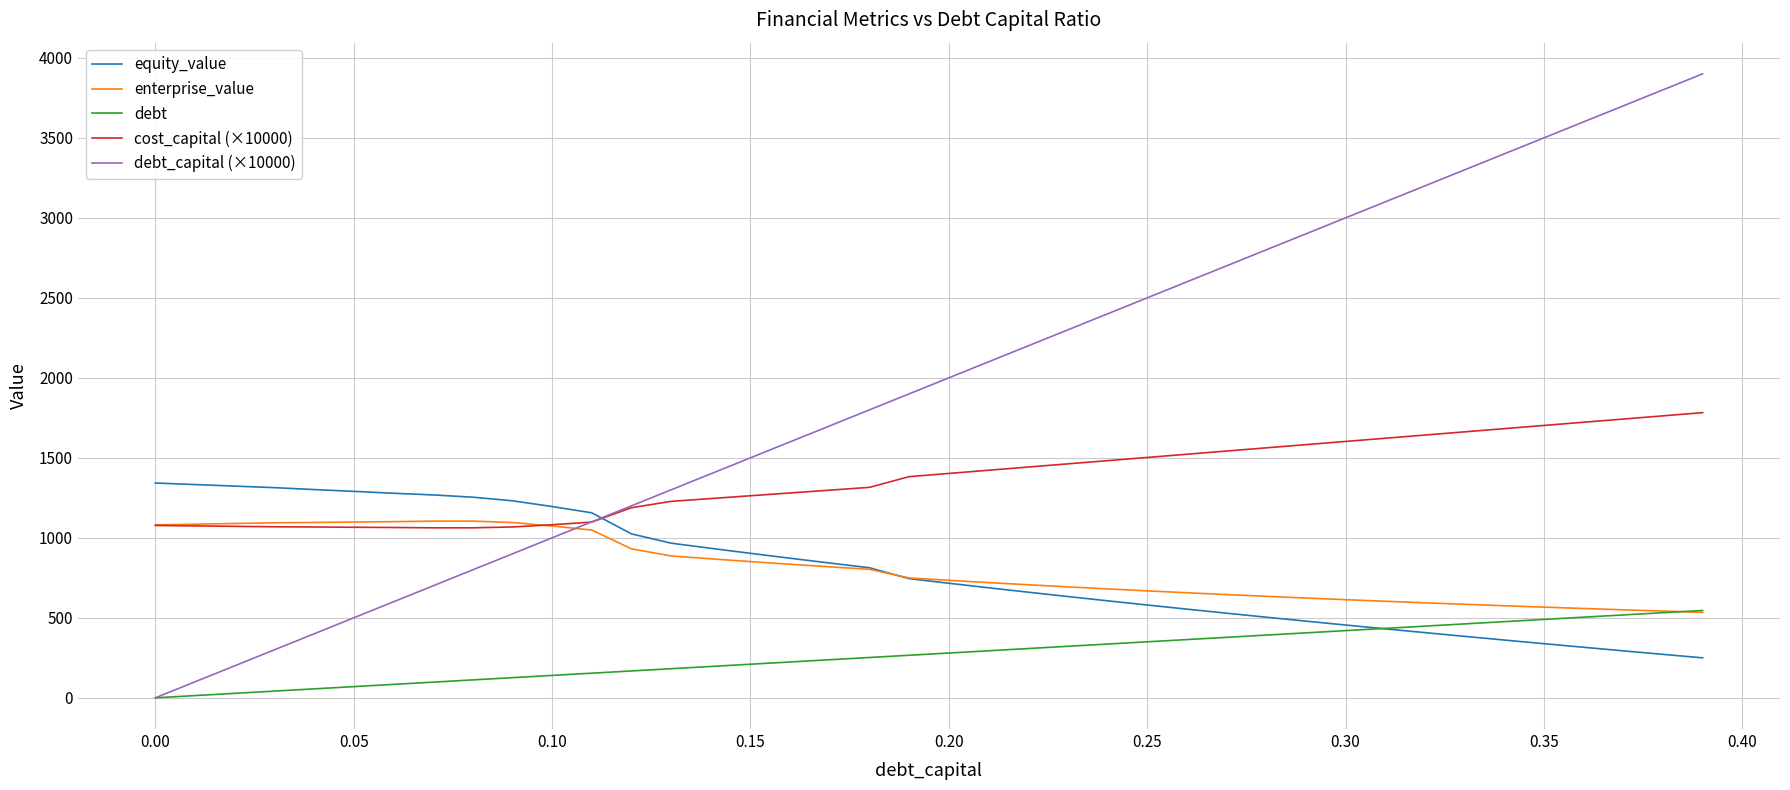

True or false: equity_value and cost_capital (×10000) cross at least once.

True